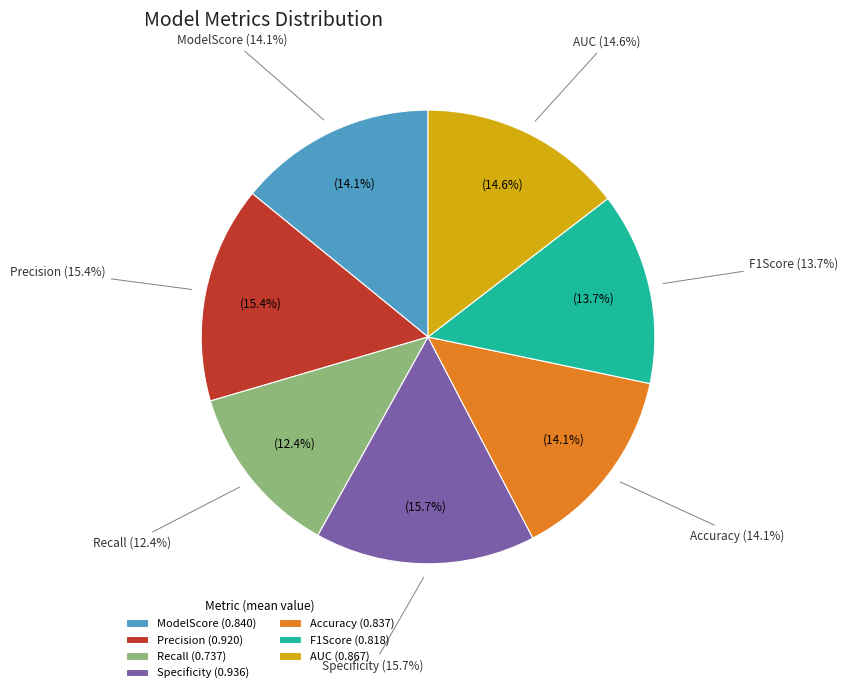

How many slices are in this pie chart?

7